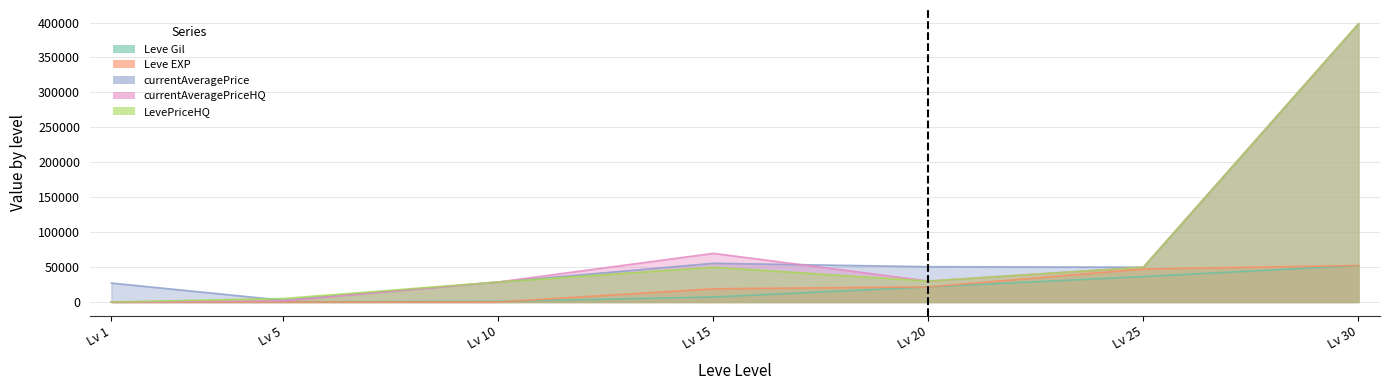

What is the sum of the LevePriceHQ values at 15 and 5?

54780